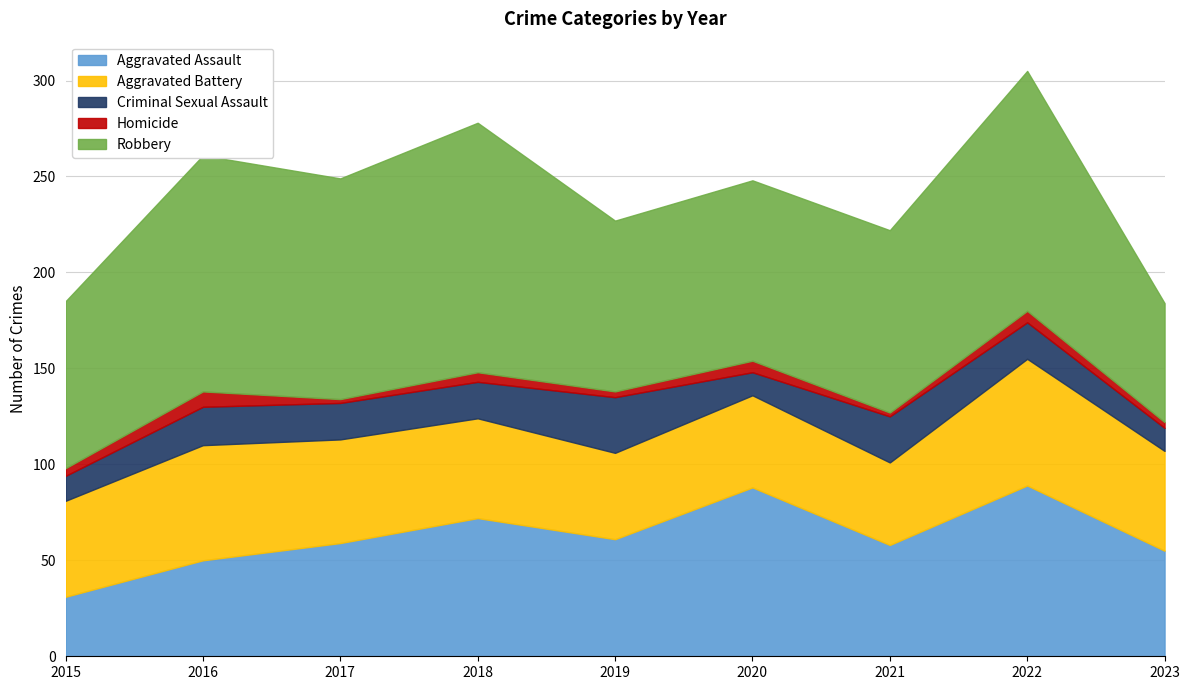

The Aggravated Assault series shows 50 at 2016. True or false?

True